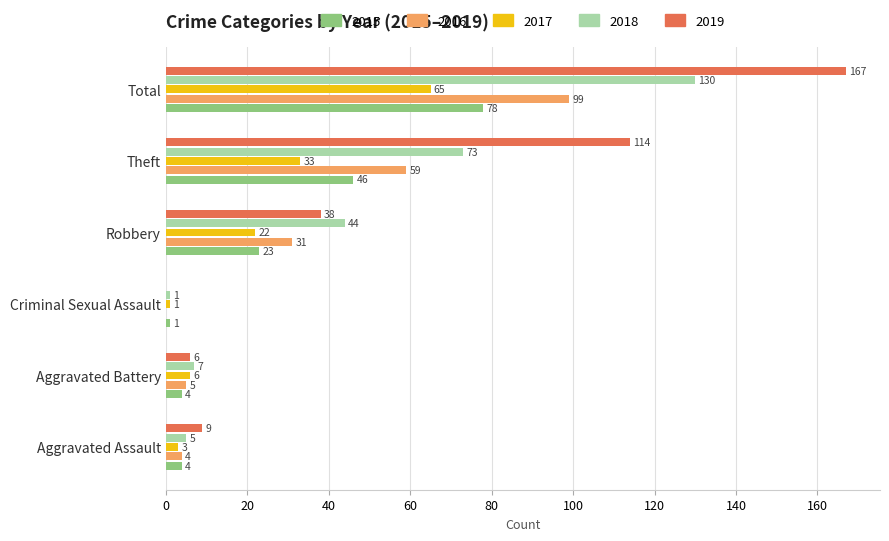

The 2015 series shows 128 at Total. True or false?

False